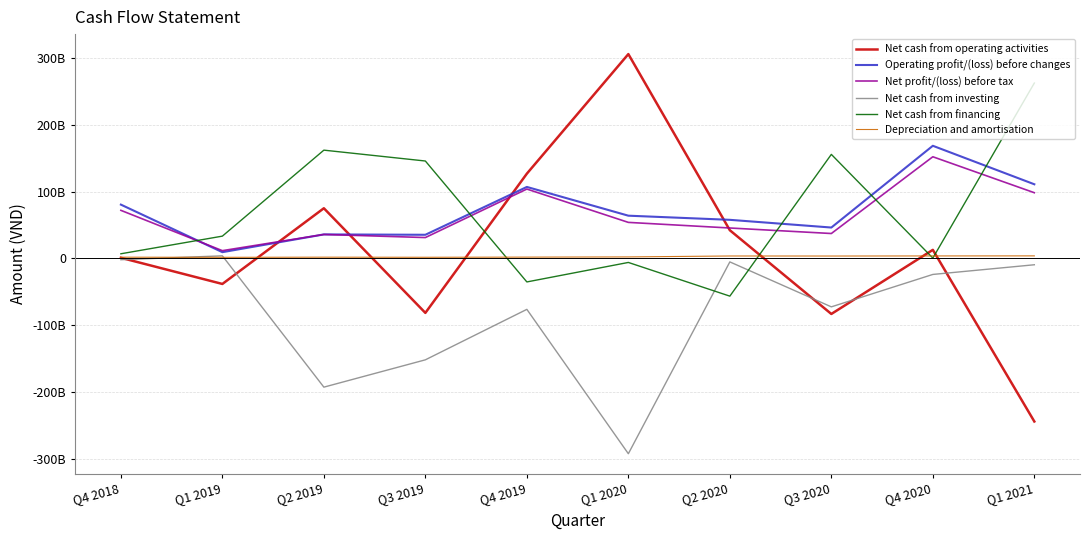

What are all the series names shown in the legend?

Net cash from operating activities, Operating profit/(loss) before changes, Net profit/(loss) before tax, Net cash from investing, Net cash from financing, Depreciation and amortisation